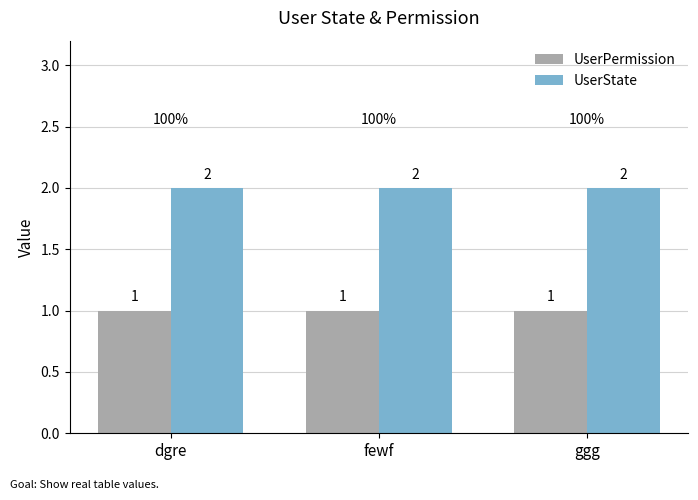

What is the minimum value for UserState?

2